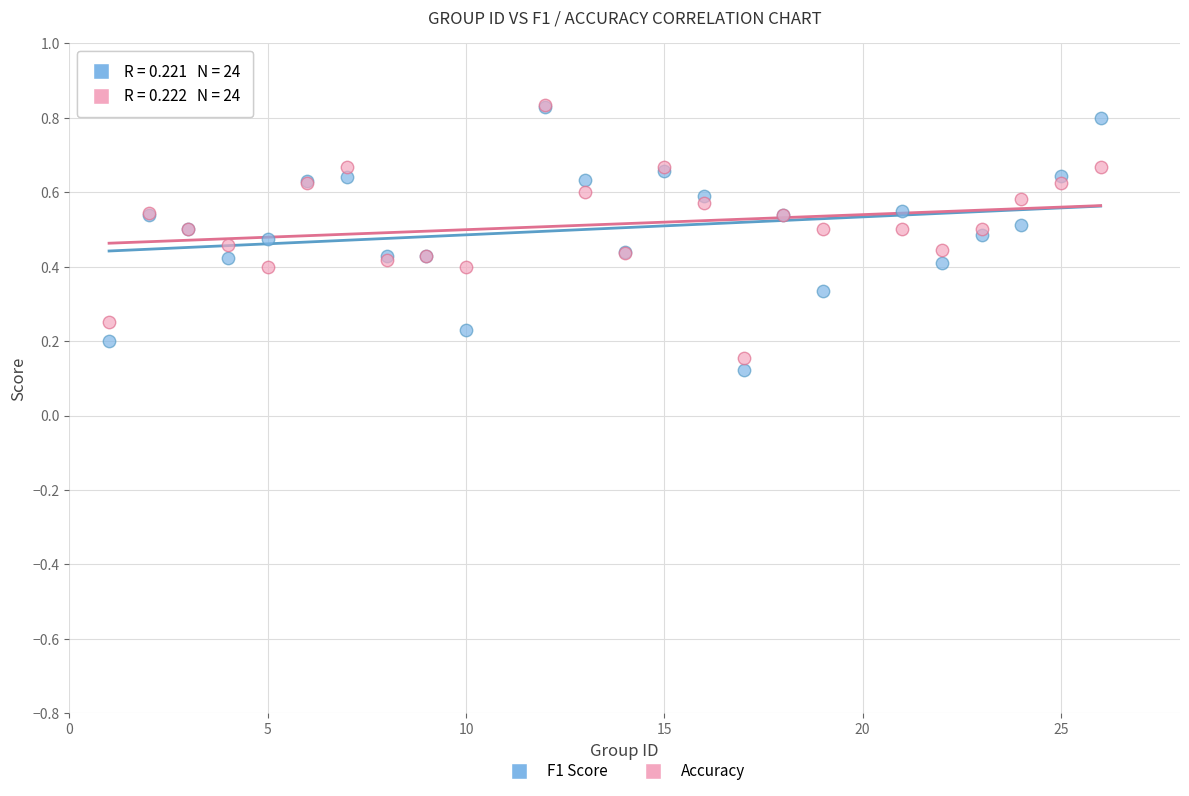

What are all the series names shown in the legend?

F1 Score, Accuracy